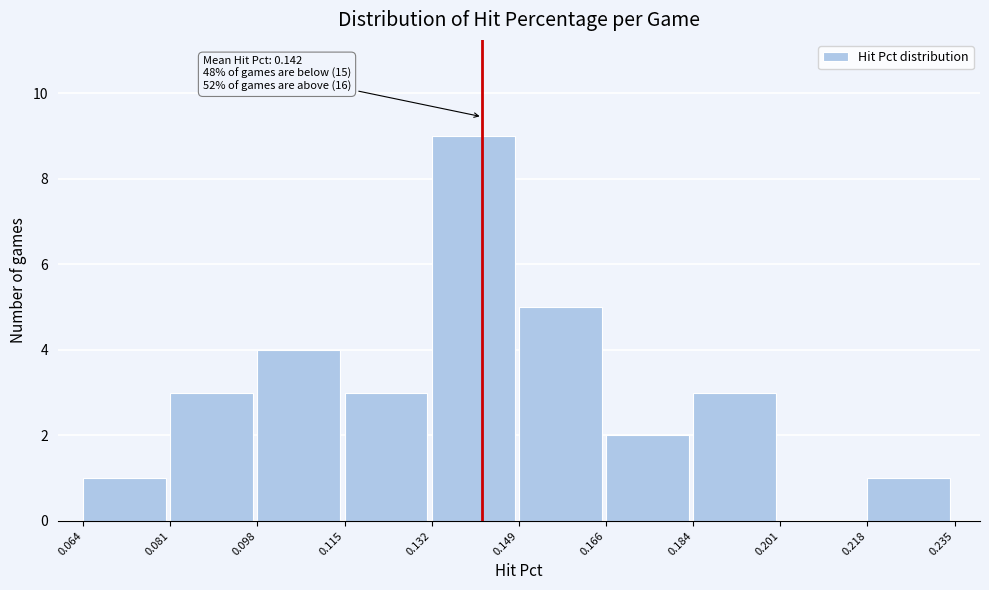

Which range on the x-axis has the tallest bar?

0.132 to 0.149